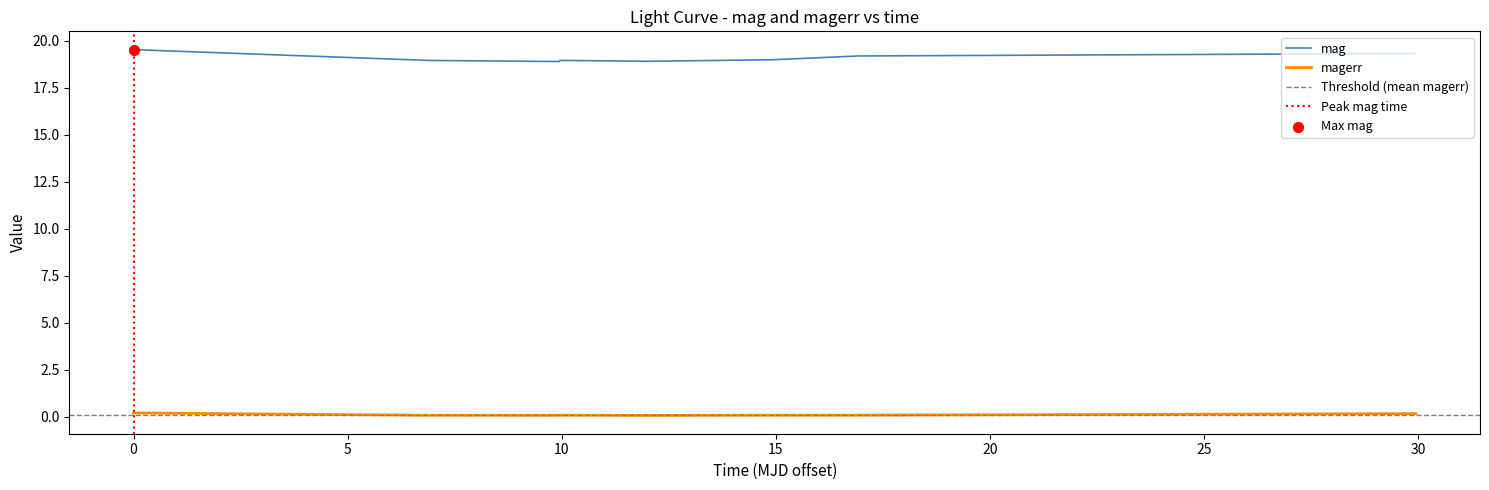

At how many categories does at least one series exceed 6?

8